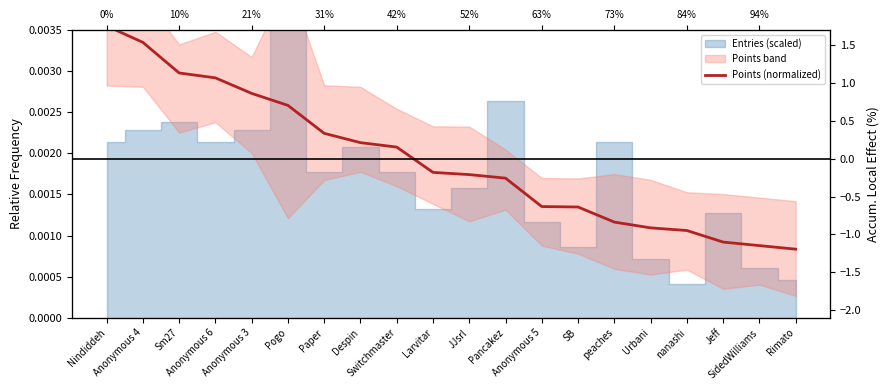

Between Anonymous 3 and Paper, which is larger?

Anonymous 3